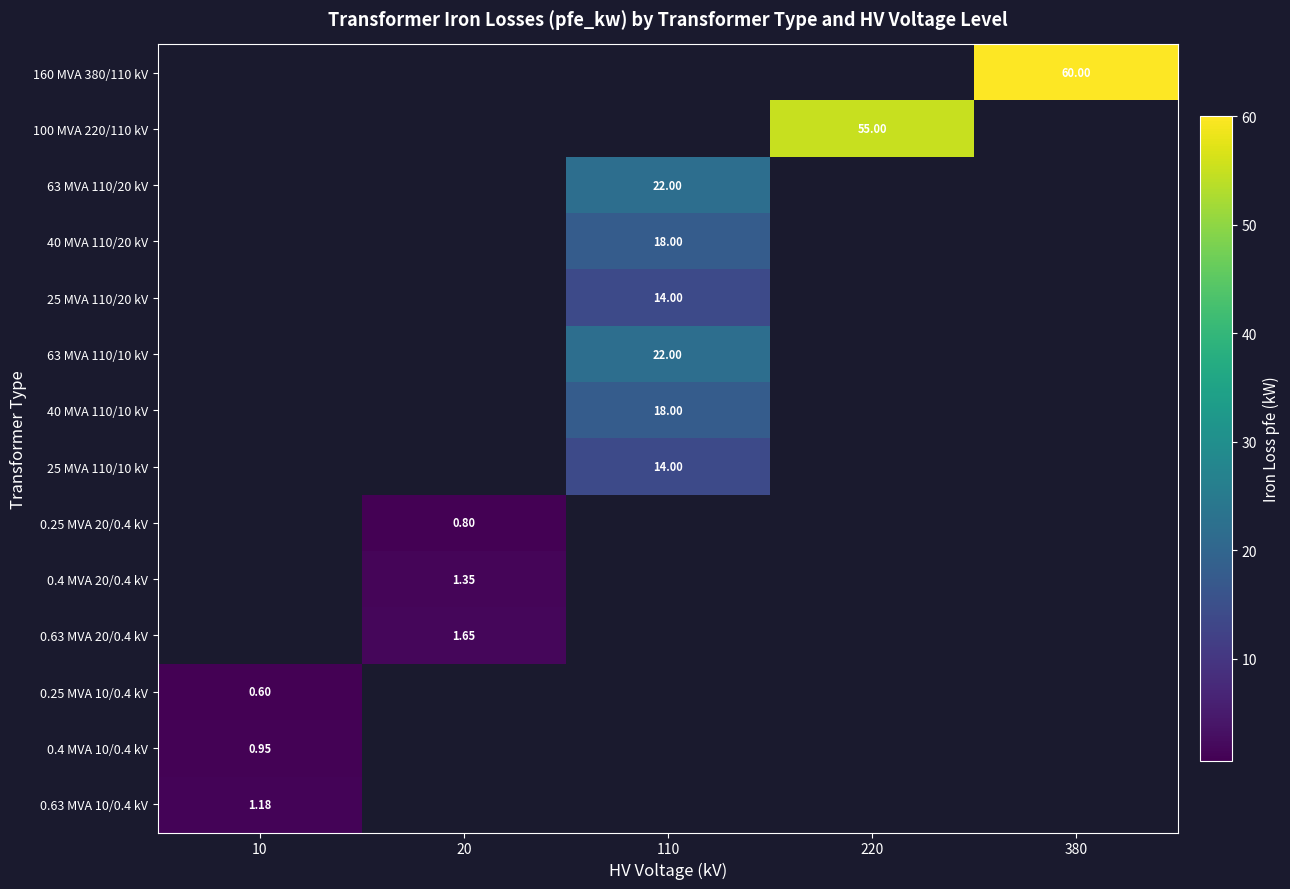

Is the value of 25 MVA 110/10 kV at 20 greater than the value of 0.25 MVA 20/0.4 kV at 10?

No